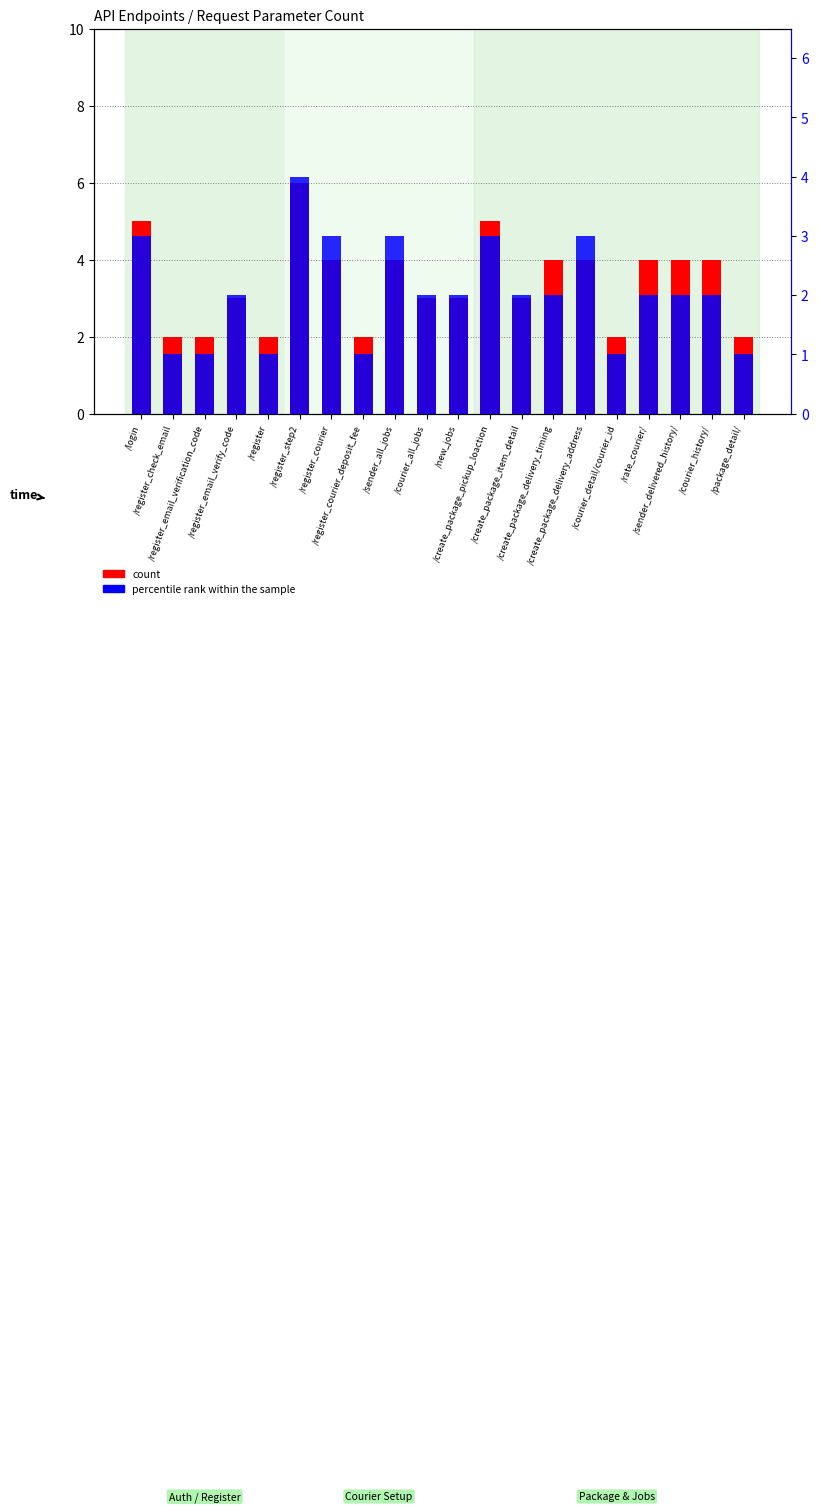

At which category is the sum across all series the highest?

/register_step2